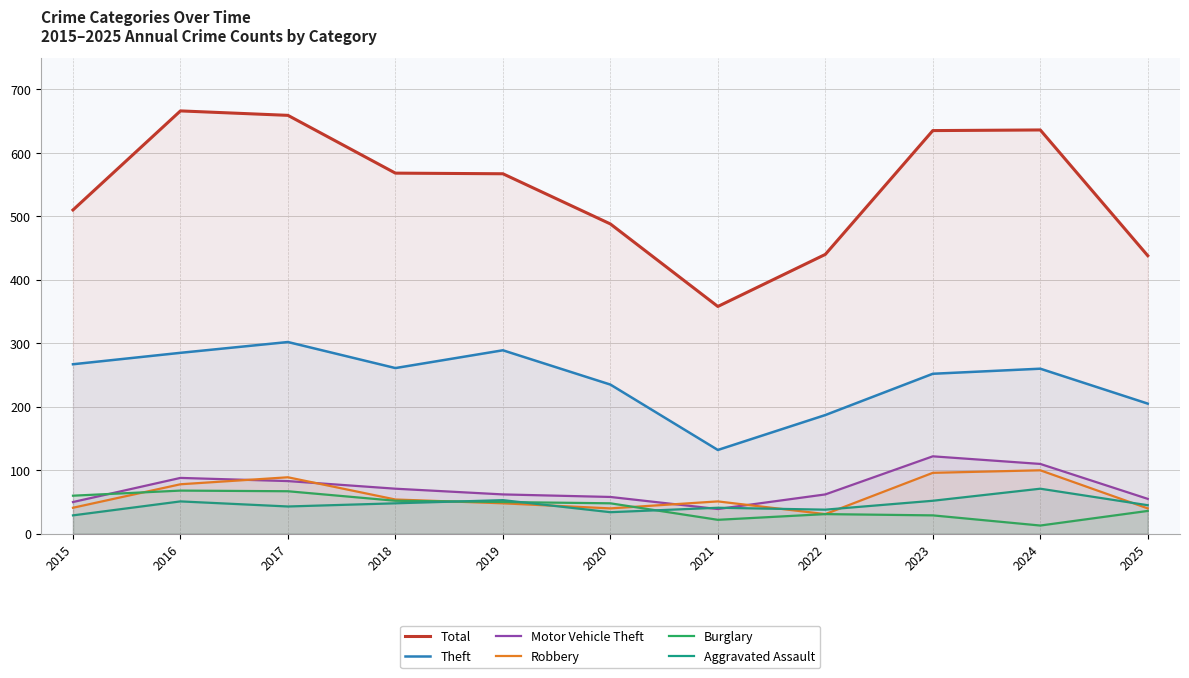

The Aggravated Assault series shows 41 at 2021. True or false?

True